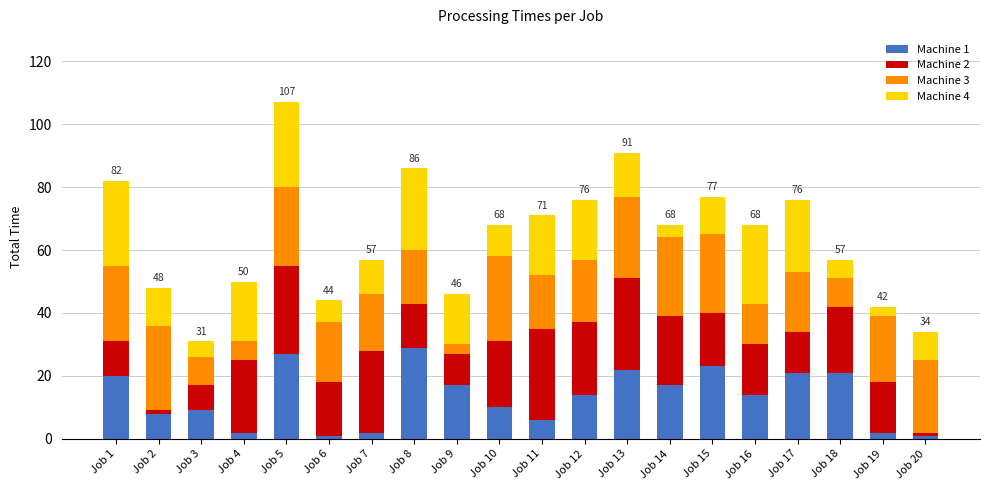

At which category is the sum across all series the highest?

Job 5